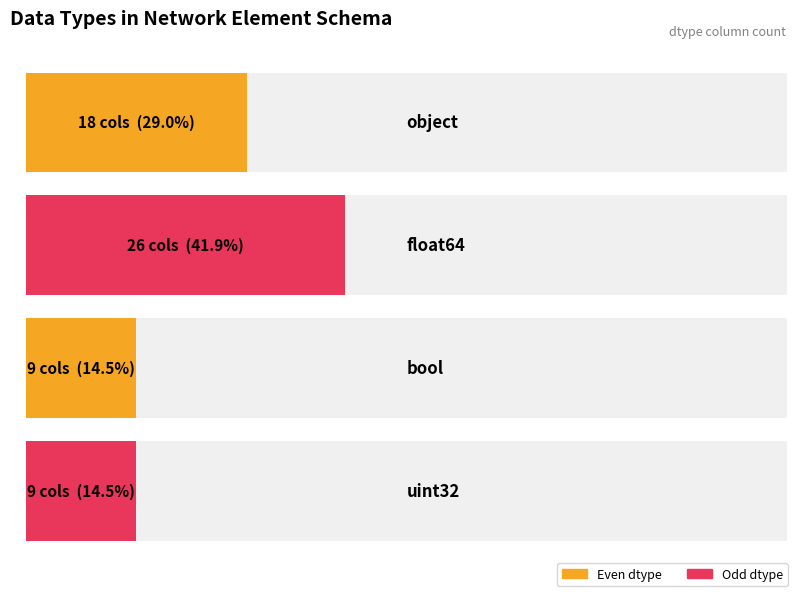

Does the chart contain stacked bars?

No